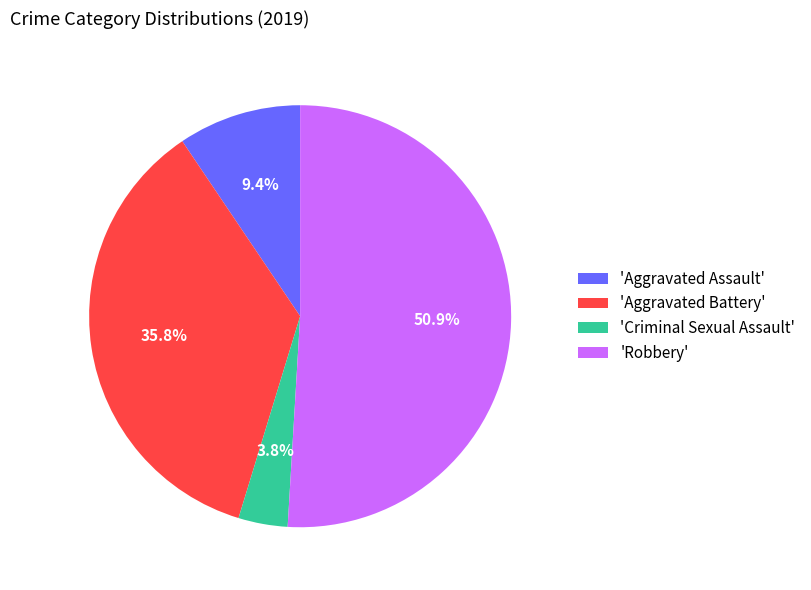

Is 'Aggravated Battery' the majority of the pie?

No